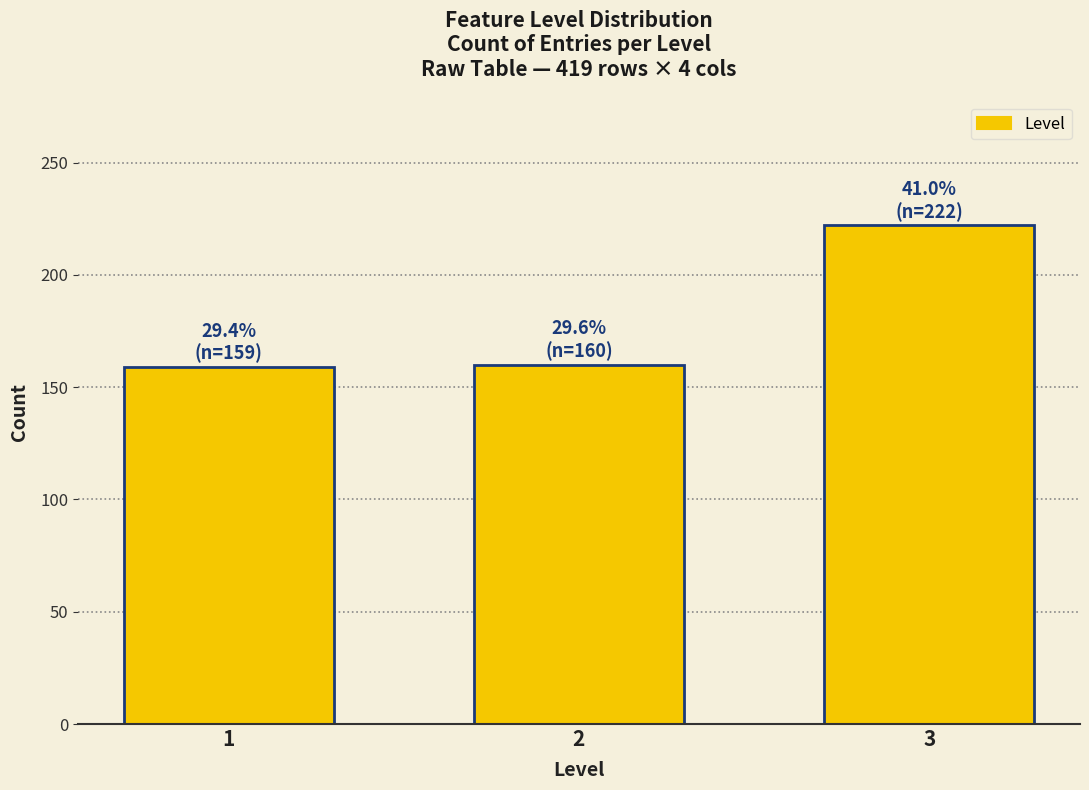

What is the value of the 1st bar from the left?

159